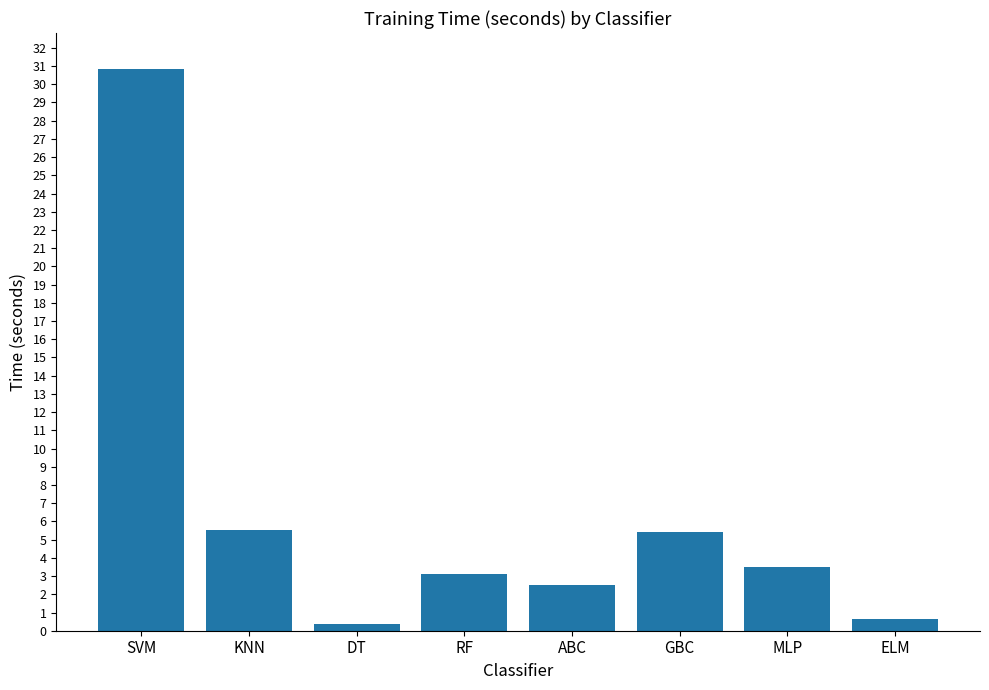

What is the approximate value at RF?

3.1